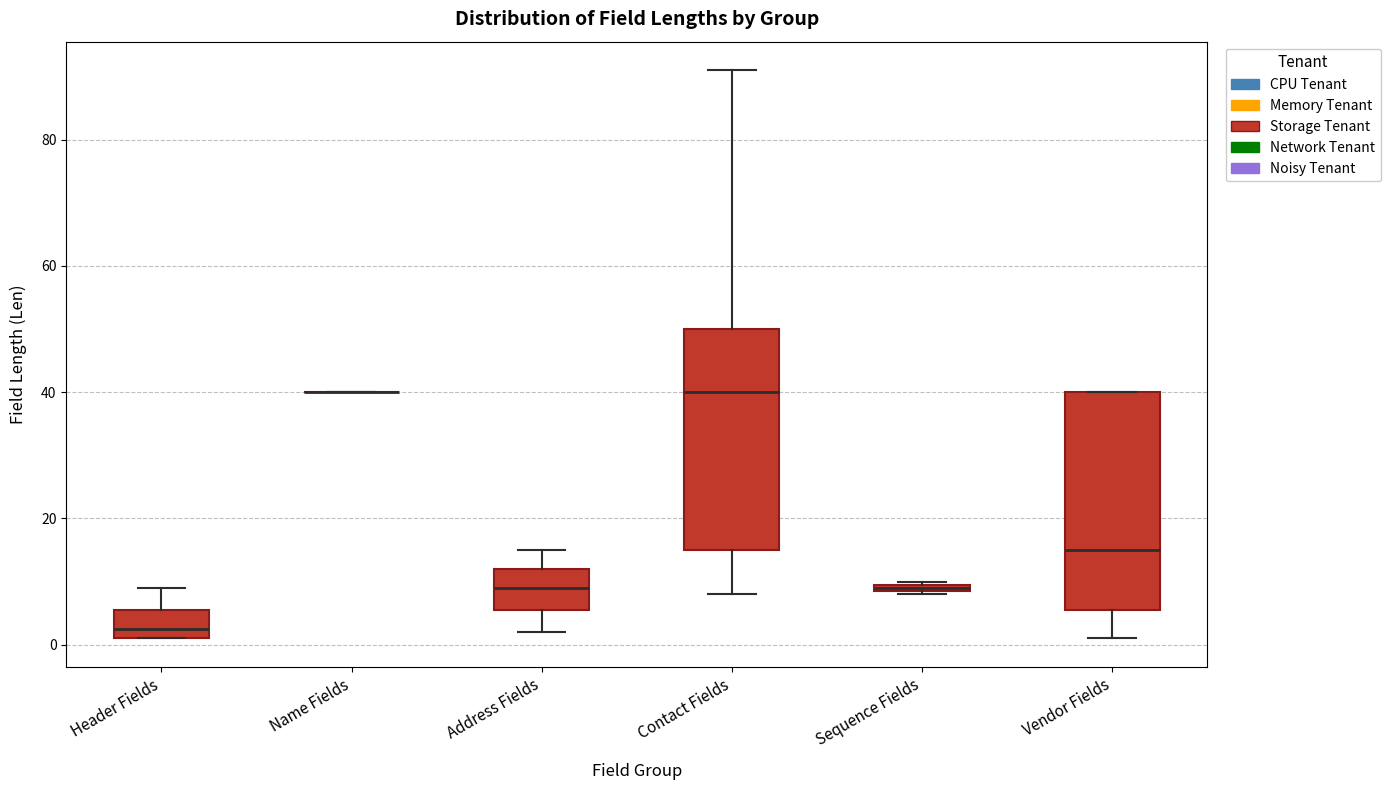

Where is the lower edge of the box for Sequence Fields on the y-axis? The values are not printed on the chart, so give them approximately, as read against the axis.

8